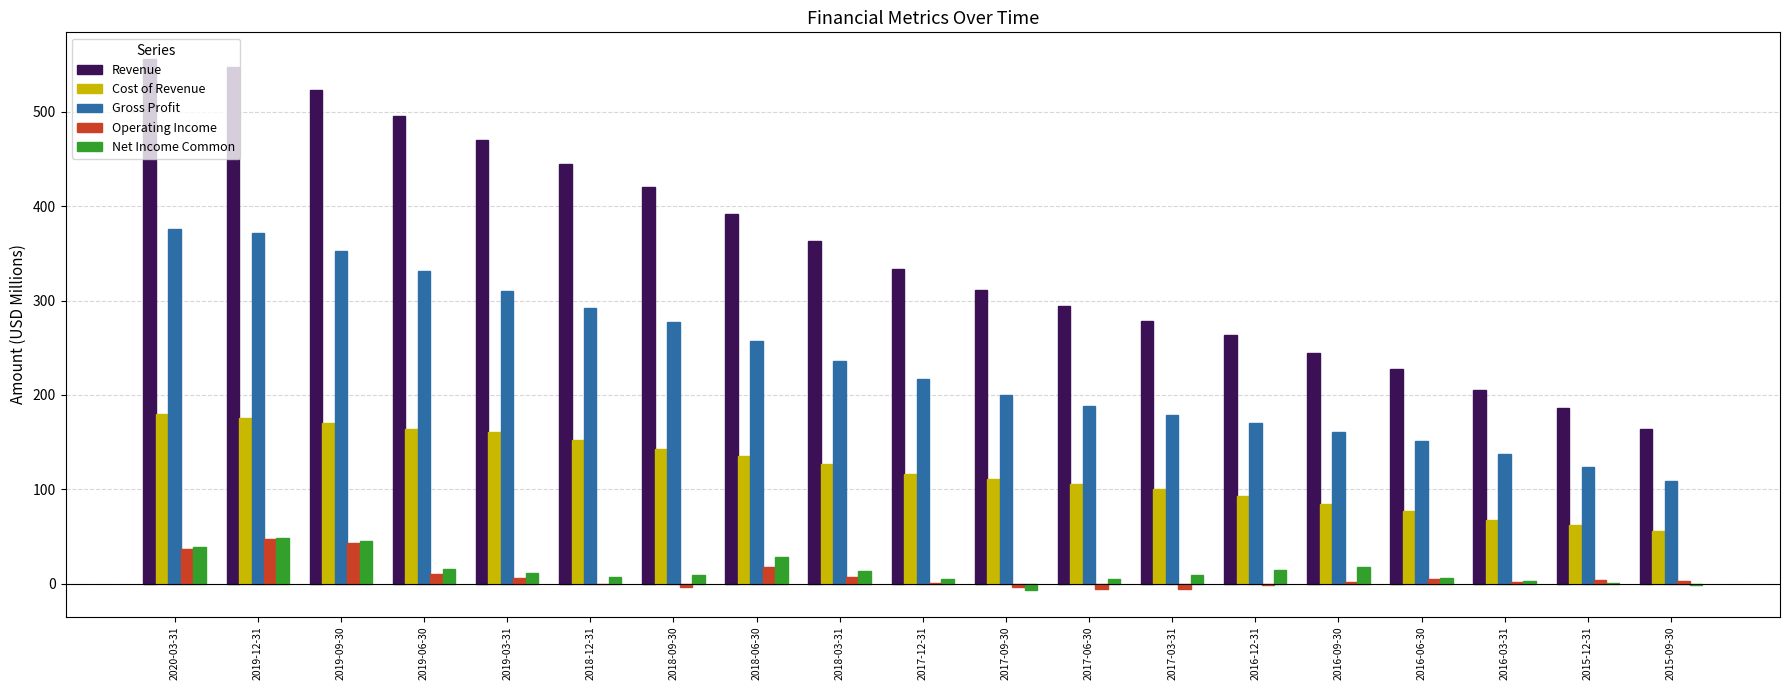

Which series has the largest total across all categories?

Revenue